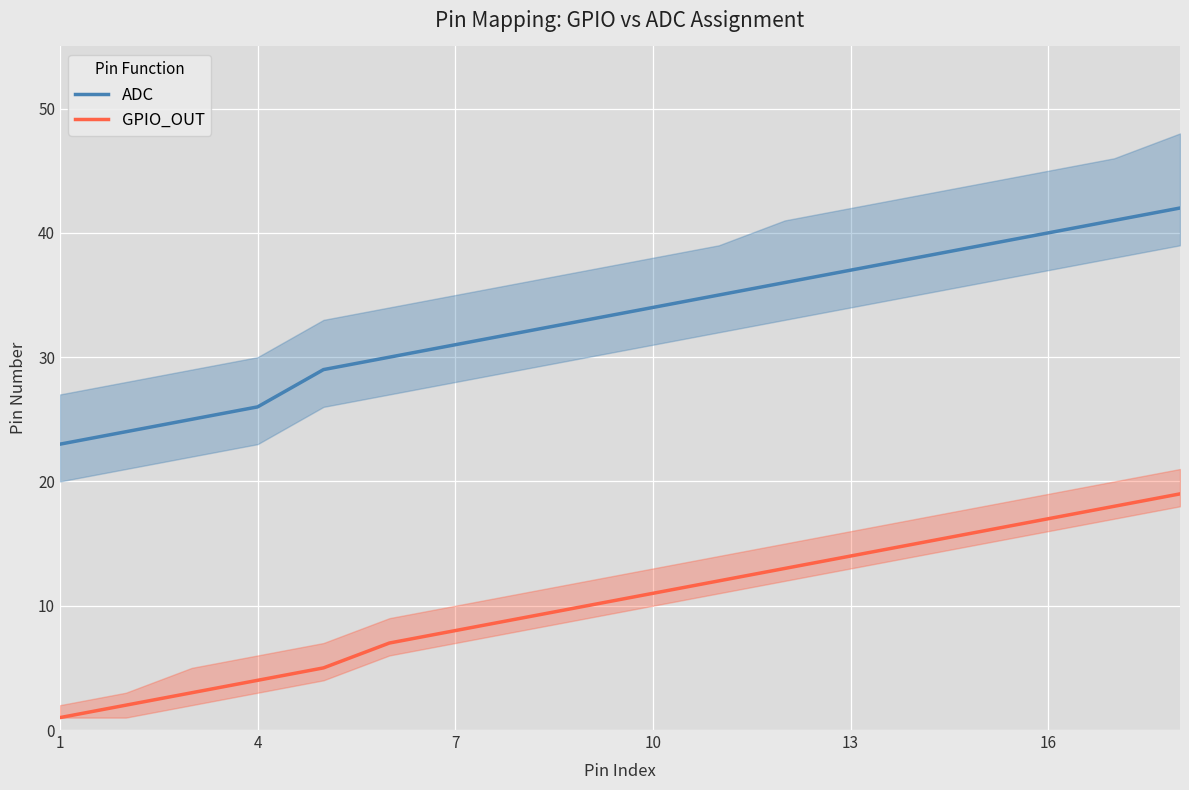

What is the difference between the maximum and minimum values in the GPIO_OUT series?

18